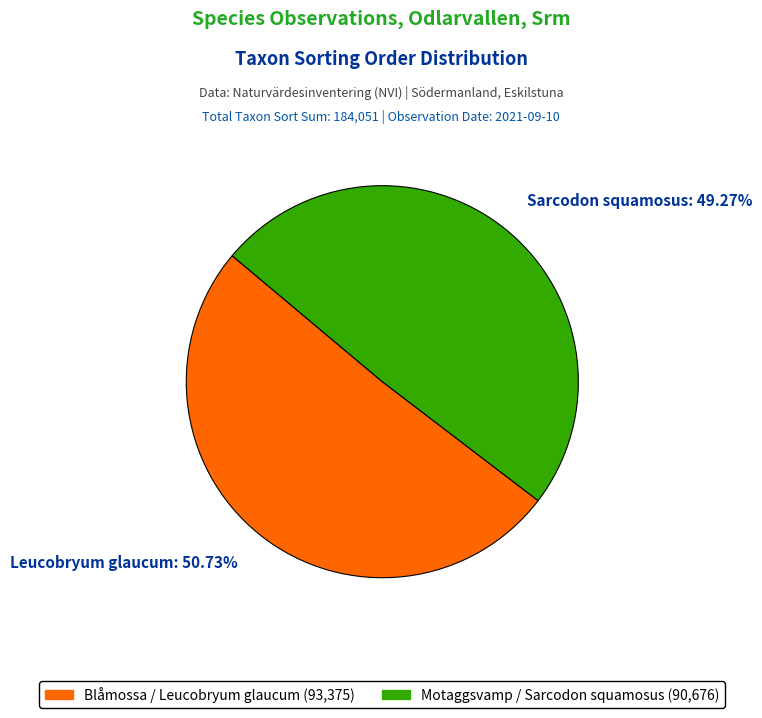

Which category has the biggest portion of the pie?

Leucobryum glaucum: 50.73%